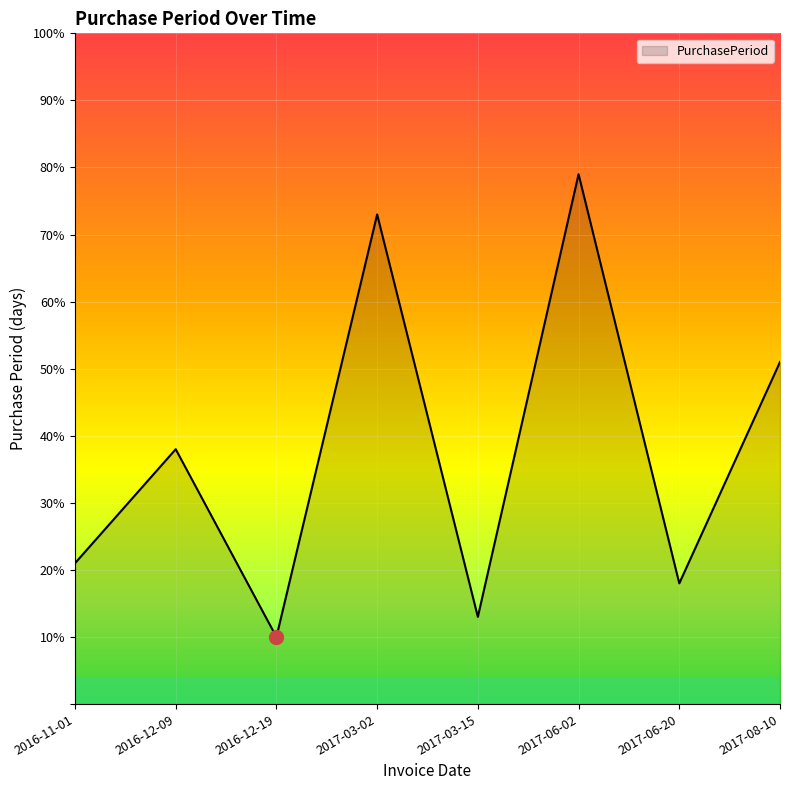

Which has a higher value, 2017-03-15 or 2016-12-09?

2016-12-09